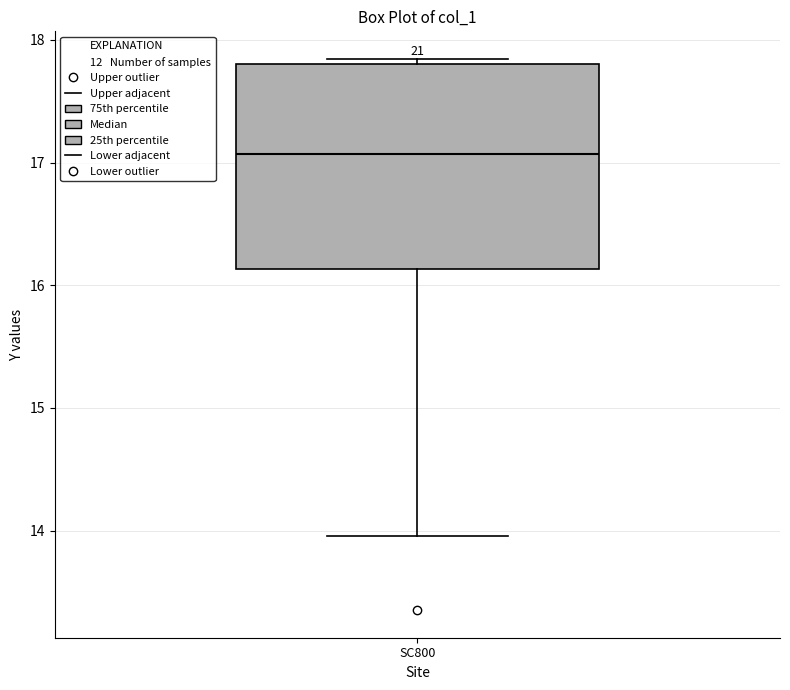

Where is the upper edge of the box for SC800 on the y-axis? The values are not printed on the chart, so give them approximately, as read against the axis.

17.8